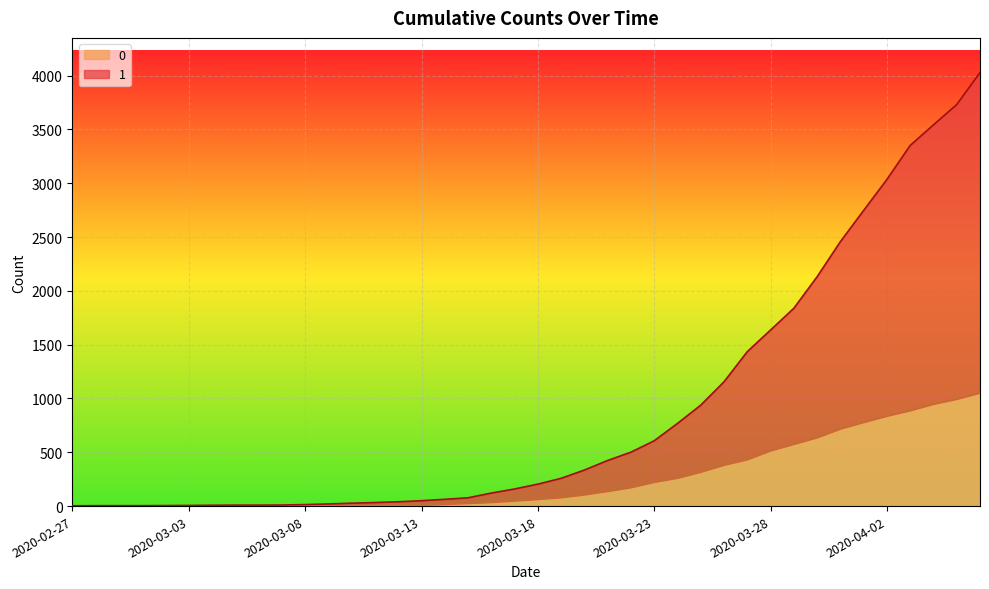

List the series in order of their peak value, highest first.

1, 0